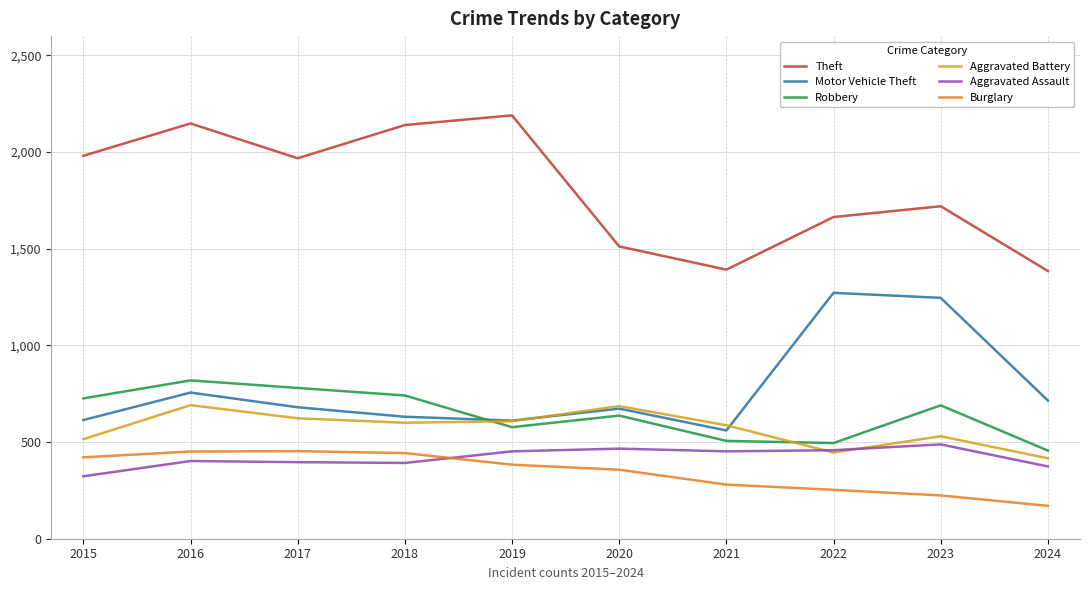

How many values in the Robbery series are below 690?

5